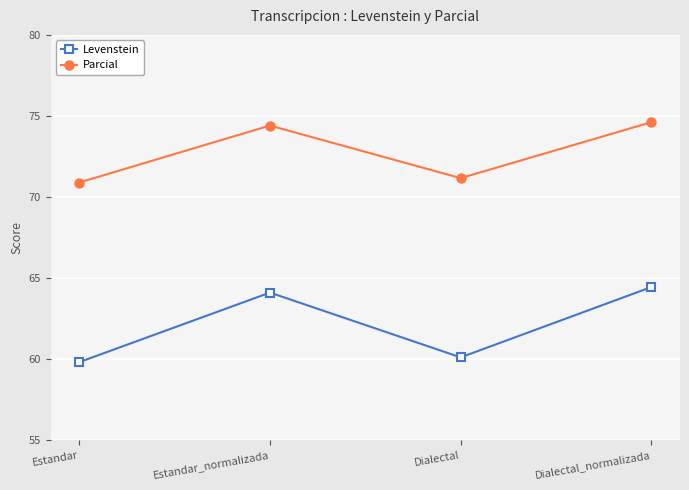

True or false: Levenstein and Parcial intersect in this chart.

False